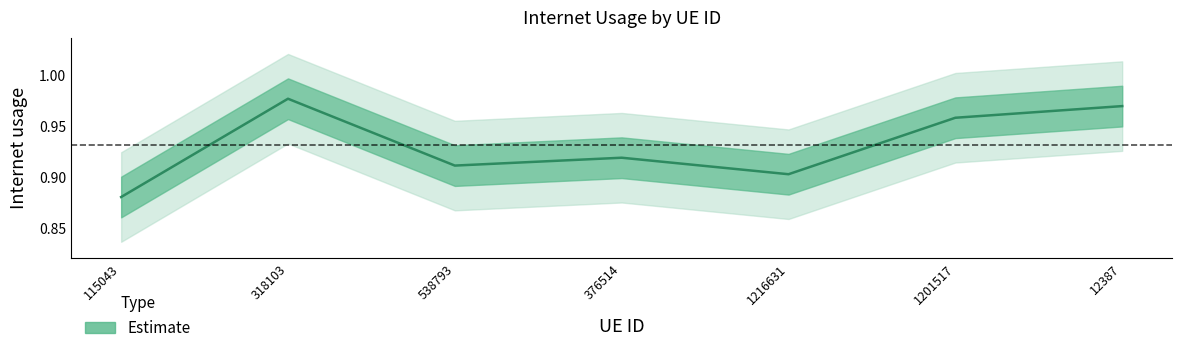

Reading left to right, transcribe all the data shown in this chart.

0.9	1.0	0.9	0.9	0.9	1.0	1.0